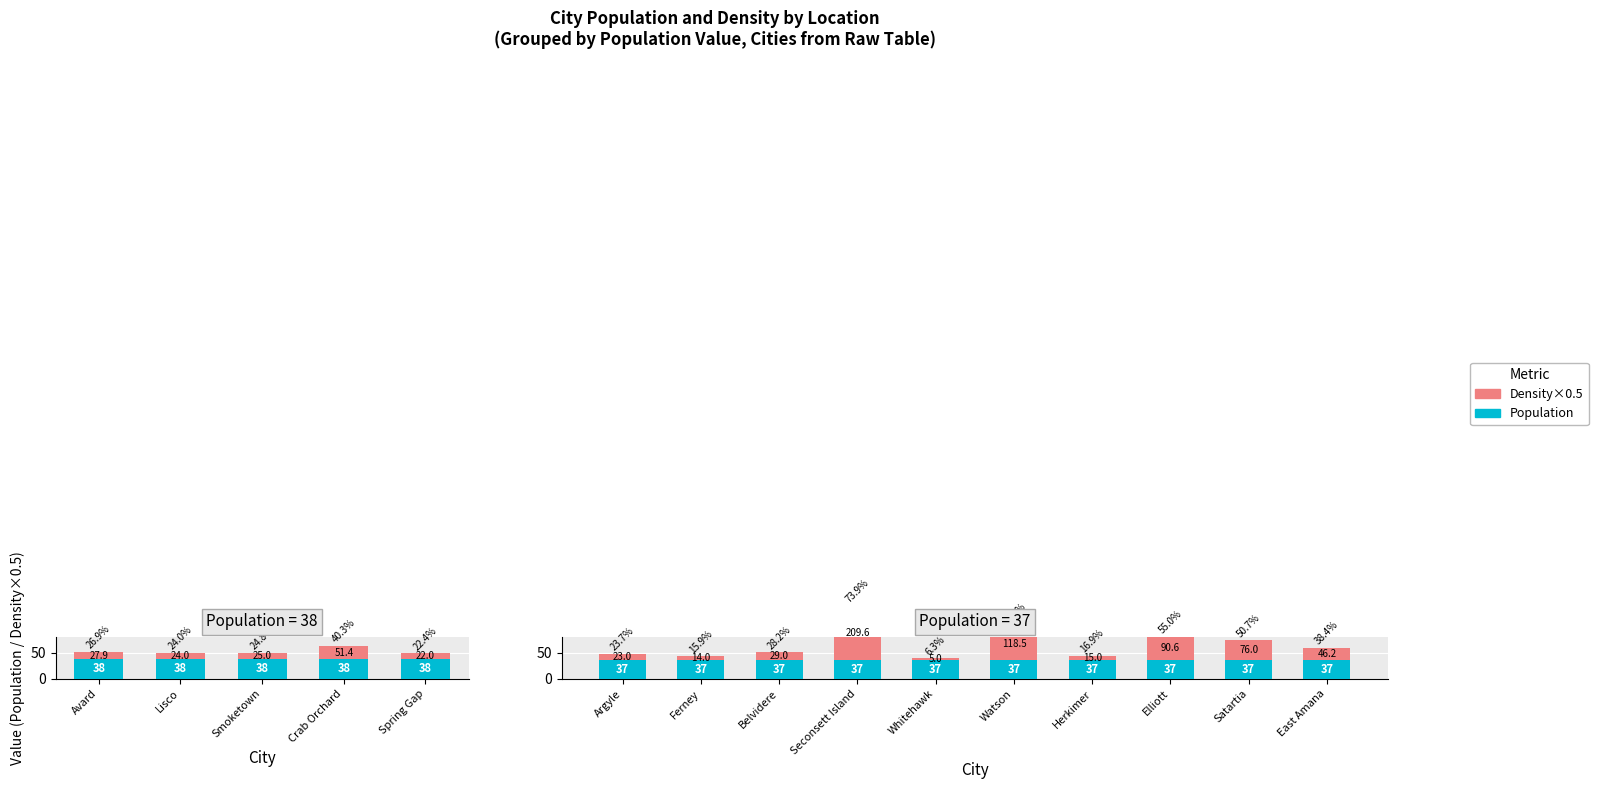

What are all the series names shown in the legend?

Population (True), Density×0.5 (False)